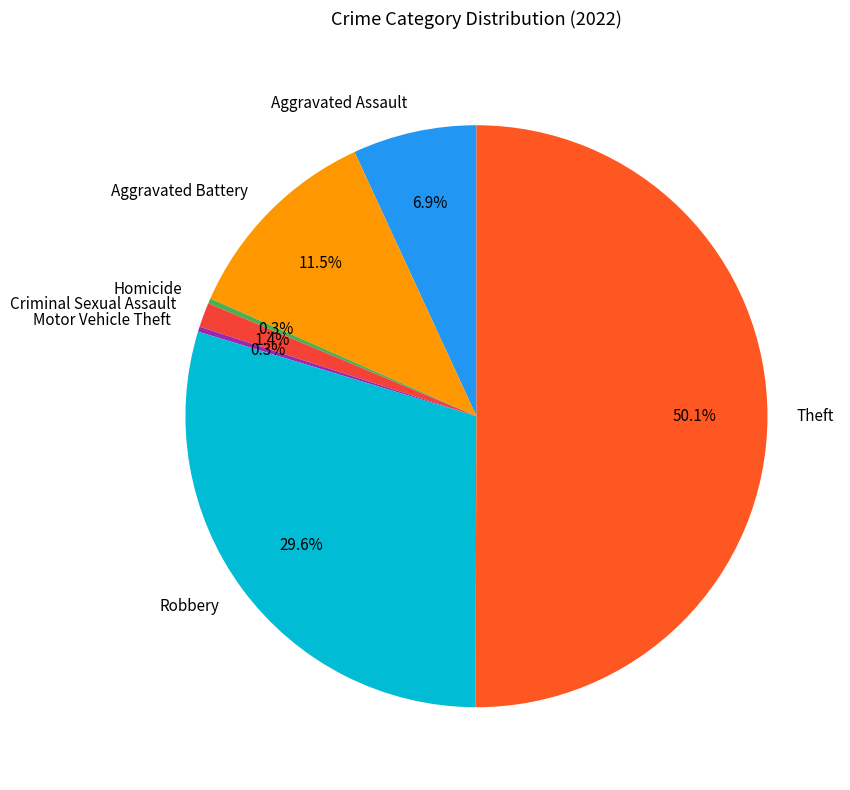

Which has a higher value, Aggravated Battery or Criminal Sexual Assault?

Aggravated Battery